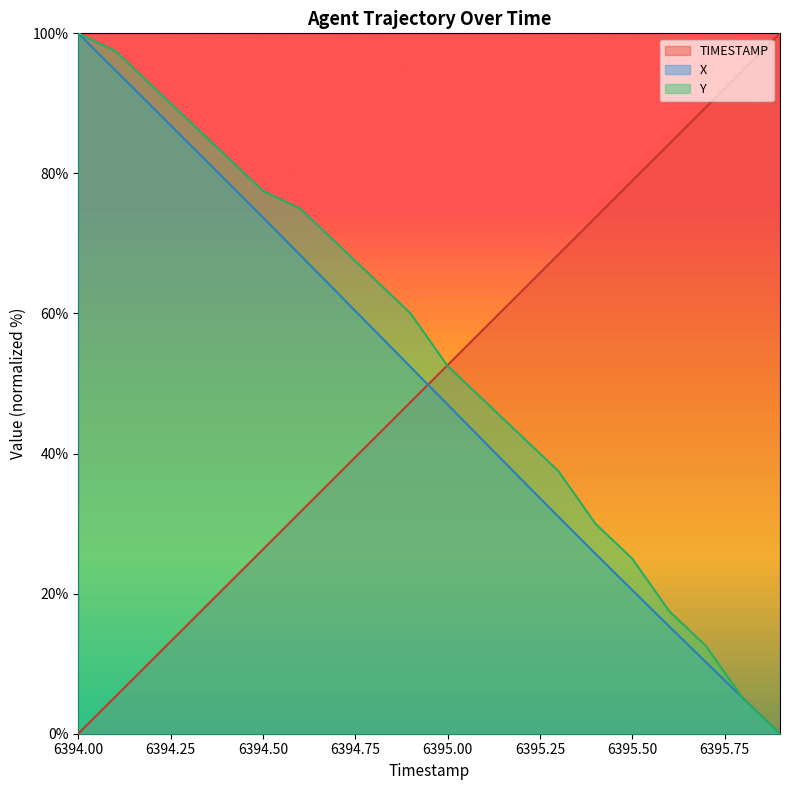

What is the greatest value displayed?

100.0